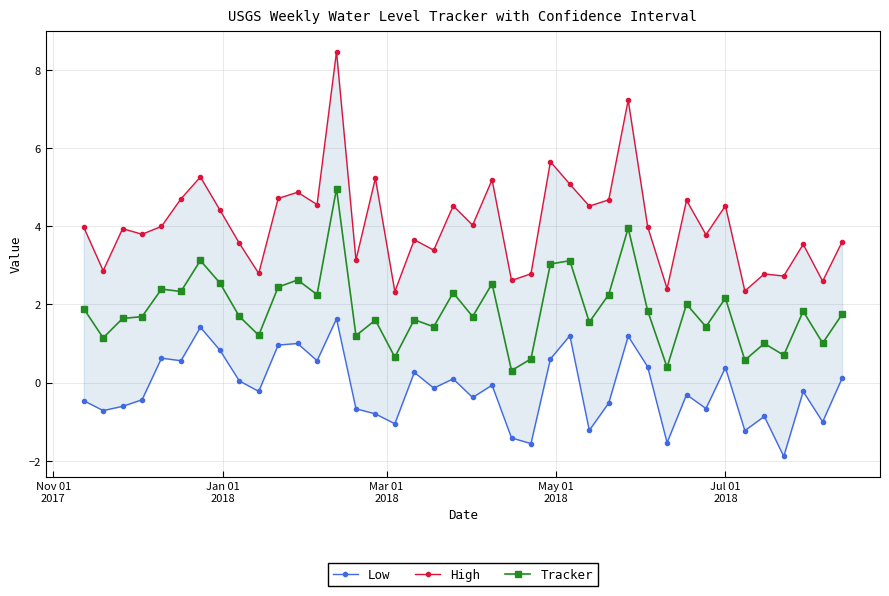

What is the minimum value for Tracker?

0.3